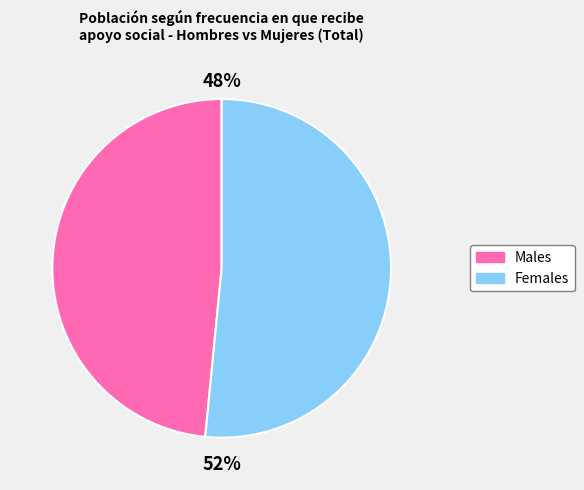

Does any single category account for the majority?

Yes